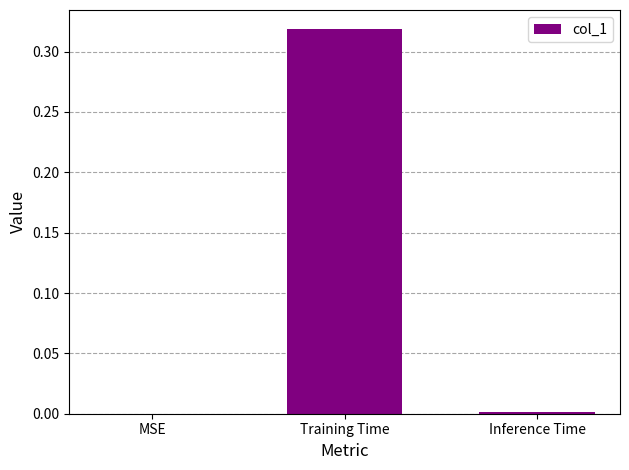

Between Training Time and MSE, which is larger?

Training Time